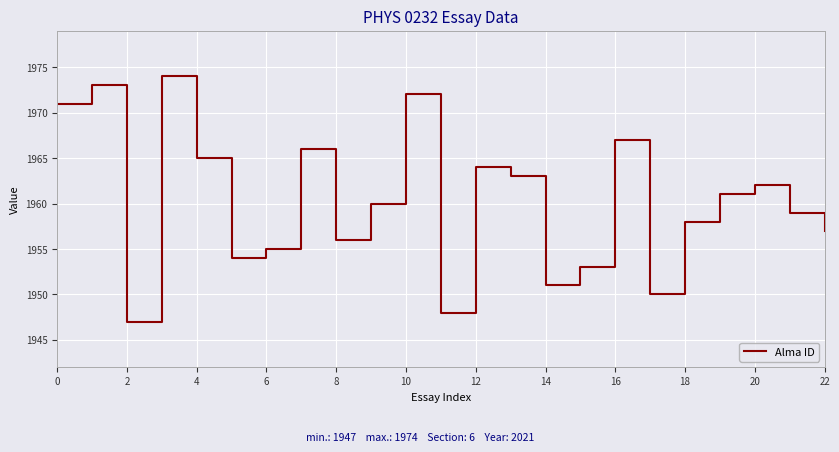

What is the smallest value displayed?

1947